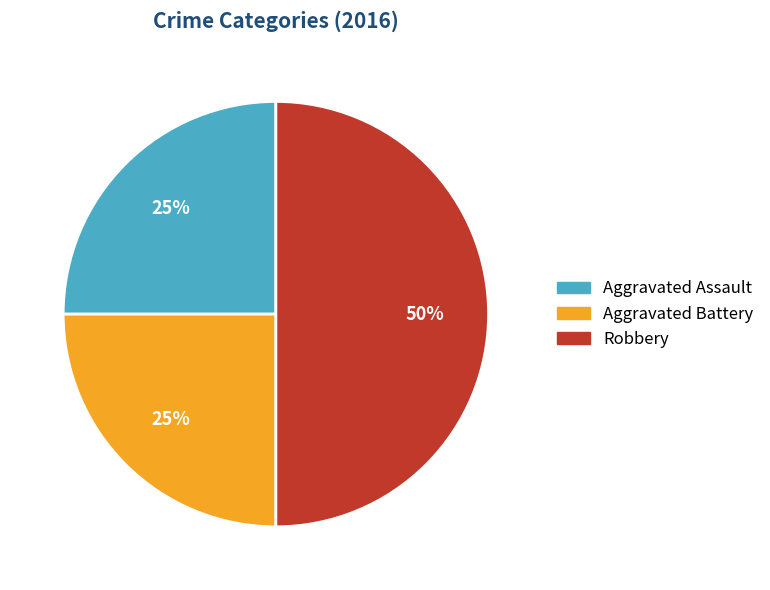

Between Robbery and Aggravated Assault, which is larger?

Robbery